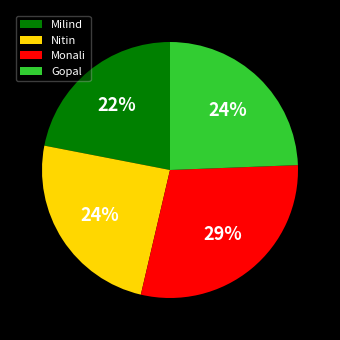

Do Gopal and Milind together represent more than half of the pie?

No